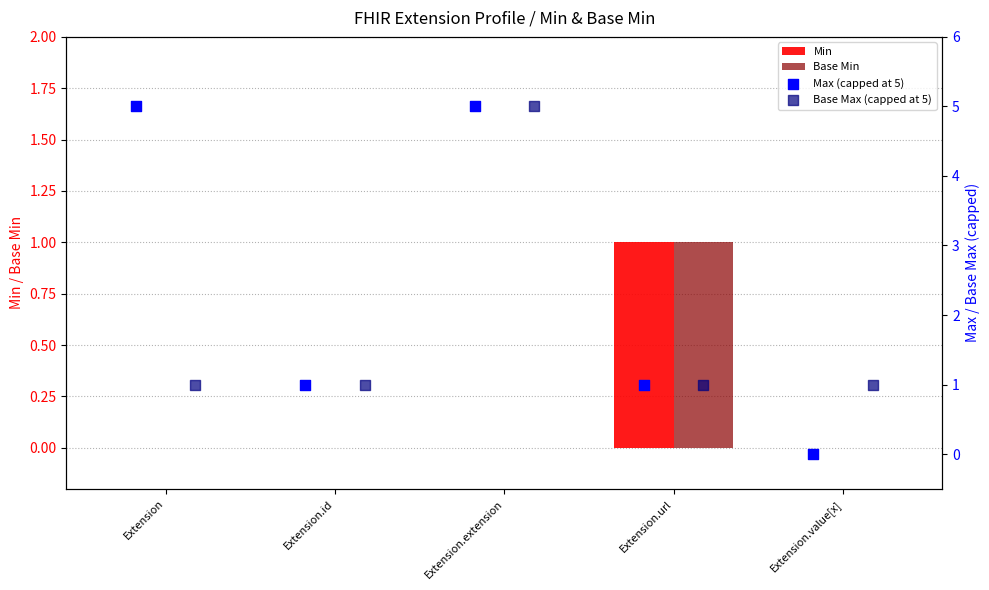

Which series has the widest spread of Y values?

Max (capped at 5)